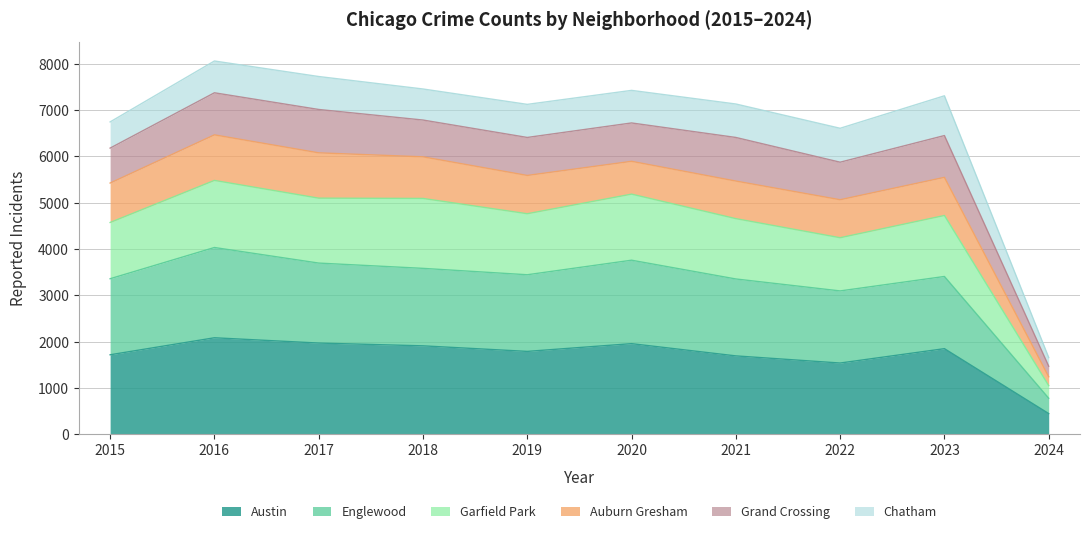

The value of Austin at 2024 is 450. True or false?

True